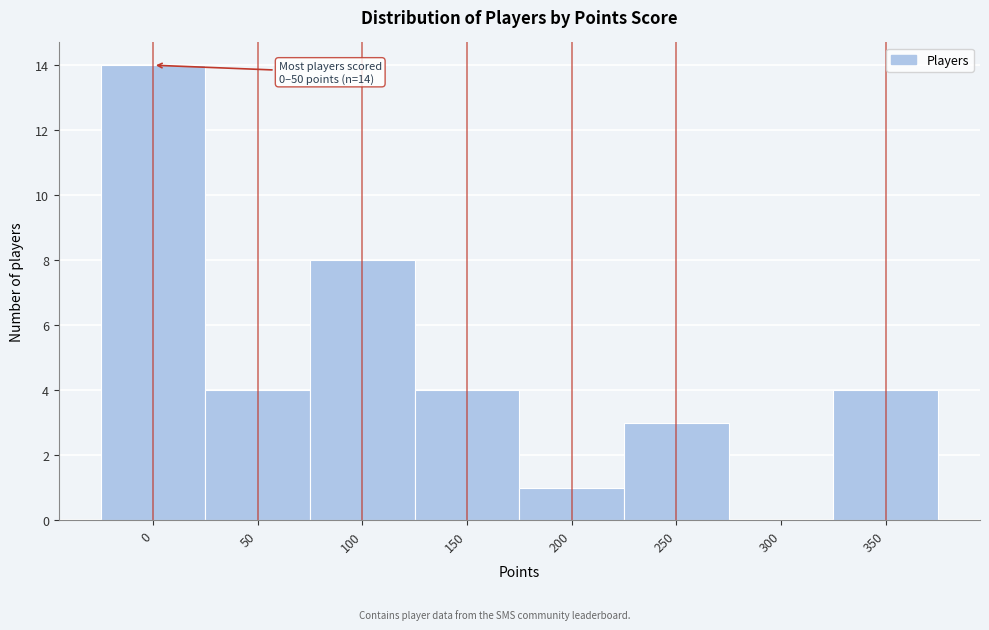

Reading left to right, extract all data points from this chart.

0=14	50=4	100=8	150=4	200=1	250=3	300=0	350=4